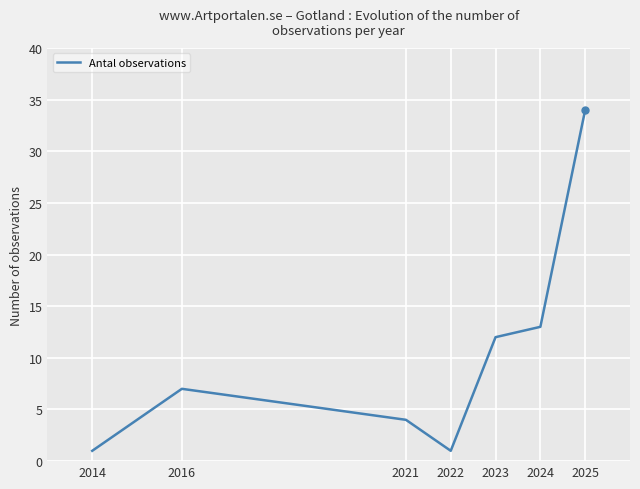

What is the greatest value displayed?

34